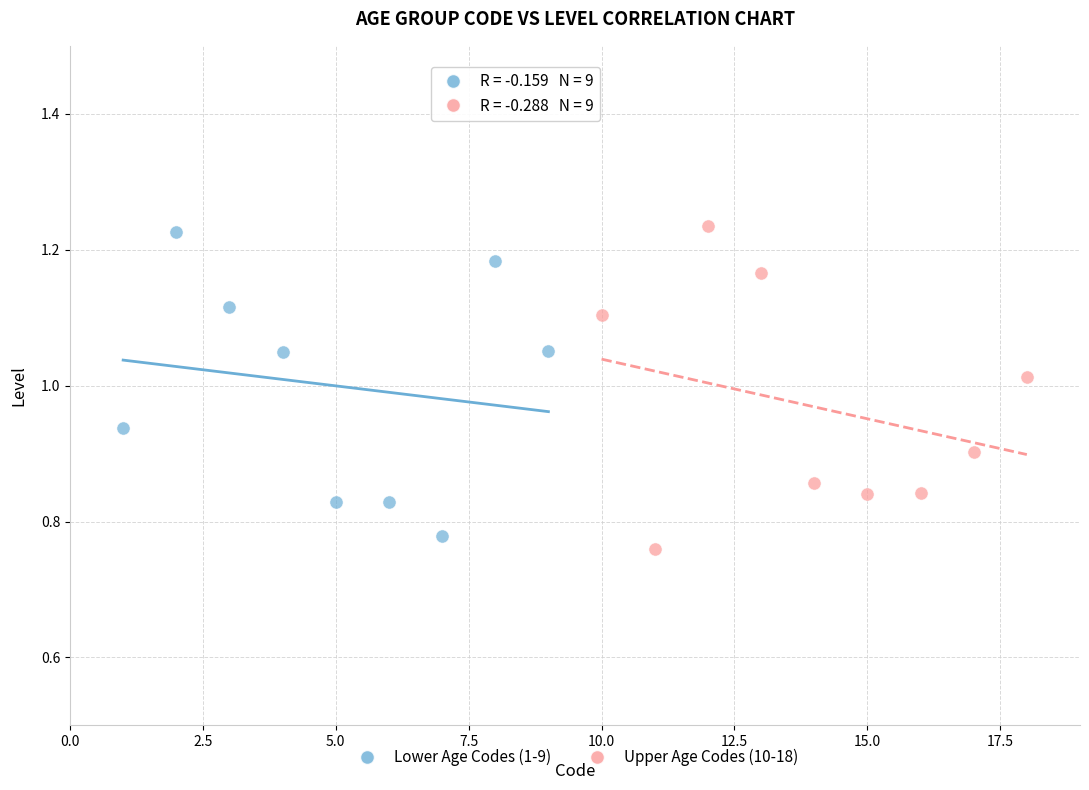

What are all the series names shown in the legend?

Lower Age Codes (1-9), Upper Age Codes (10-18)